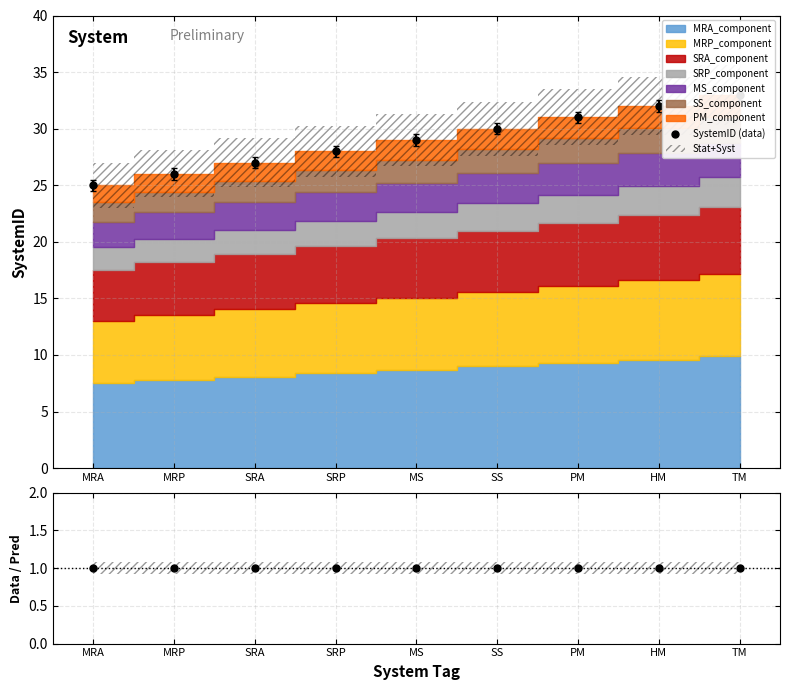

True or false: SystemID (data) and Data/Pred intersect in this chart.

False